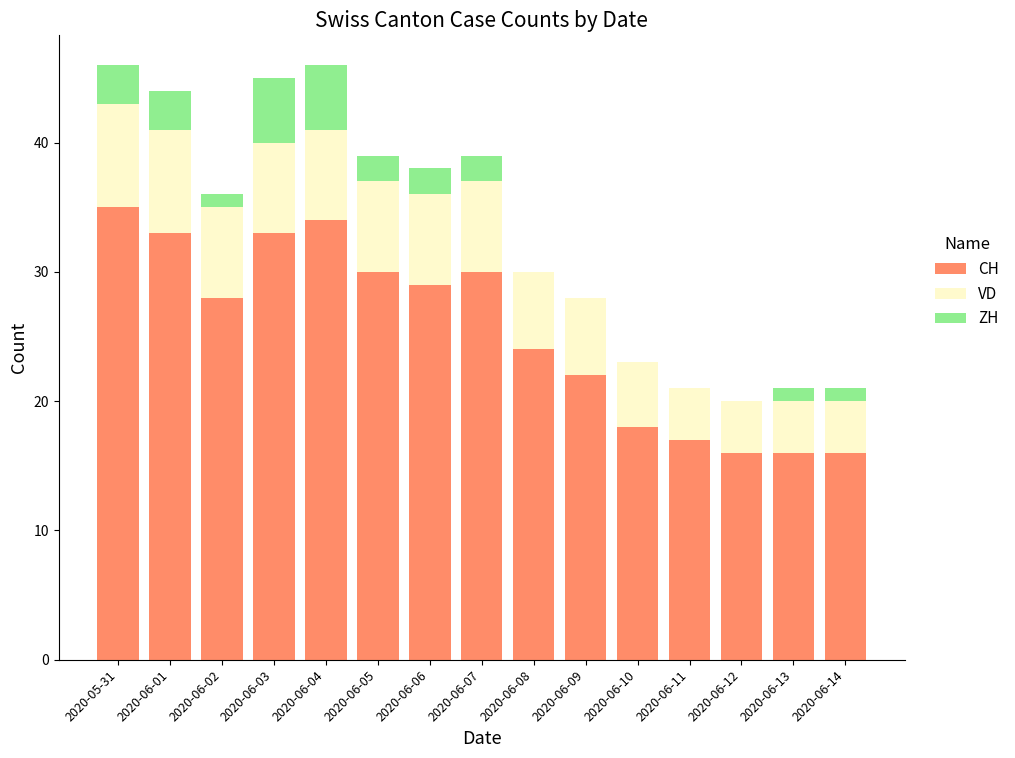

What is the sum of all CH values?

381